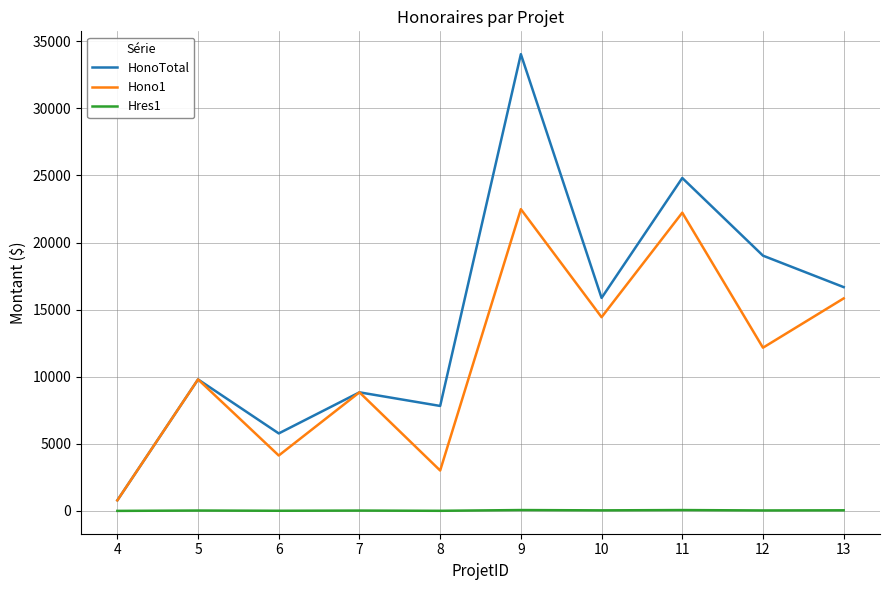

What is the maximum value for HonoTotal?

34037.5